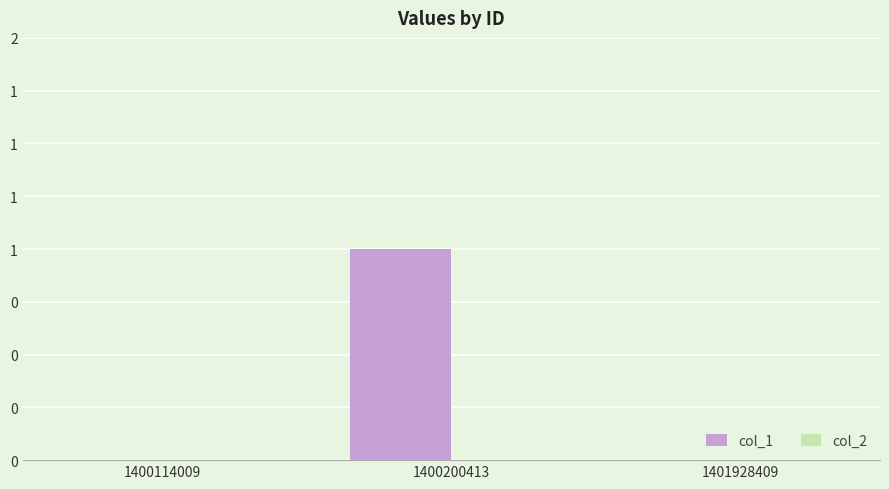

Count the number of data series in this chart.

2